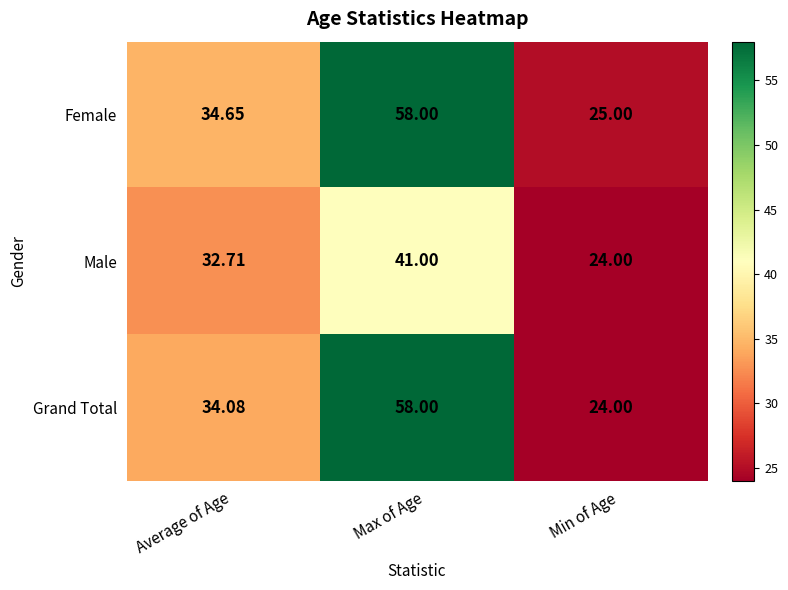

Between Average of Age and Max of Age, which series saw the biggest shift?

Grand Total